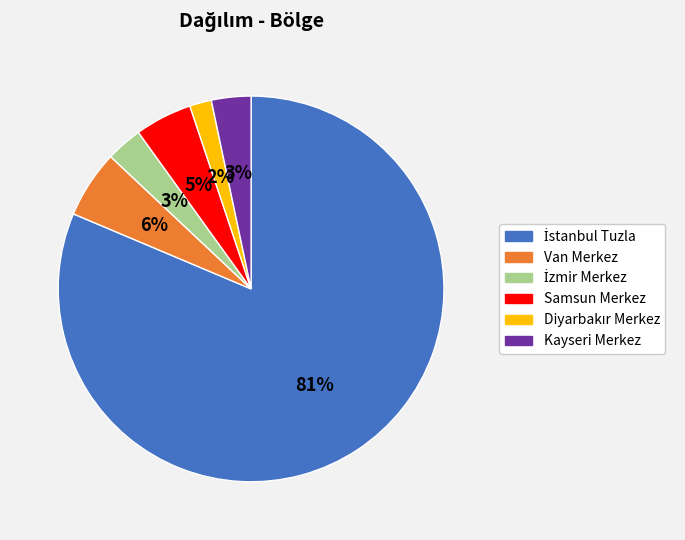

Does any single category account for the majority?

Yes